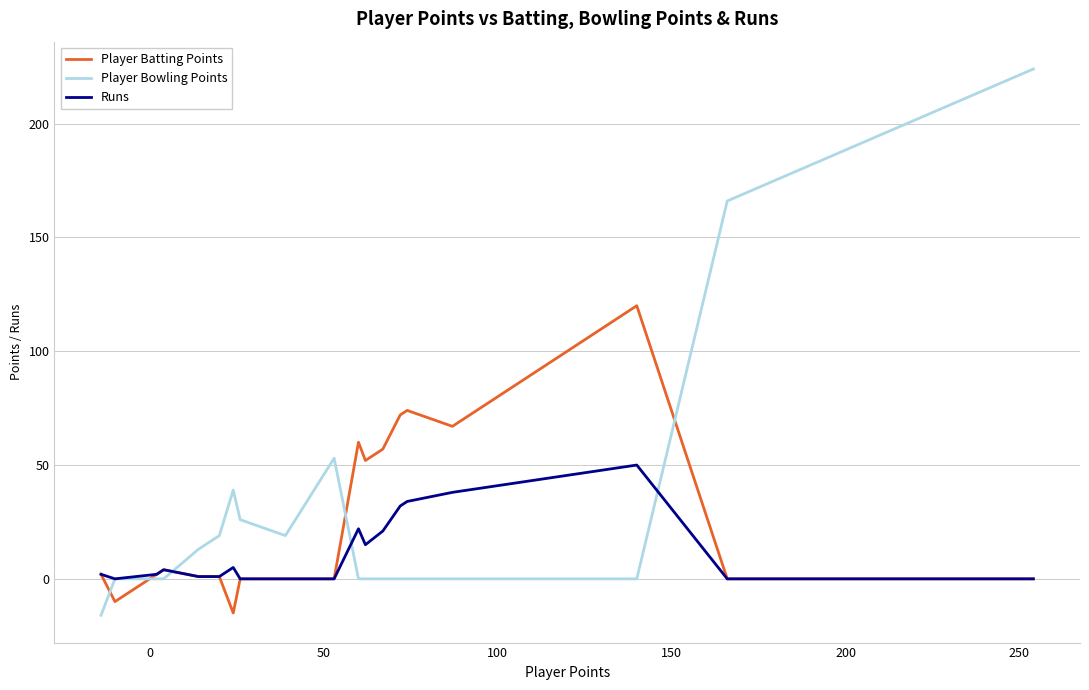

True or false: Player Bowling Points has more than 0 points higher than both neighbors.

True